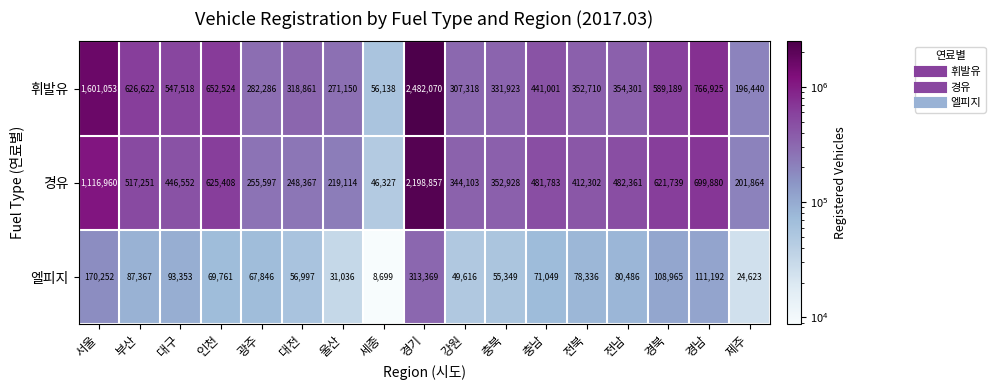

What is the sum of all 엘피지 values?

1478296